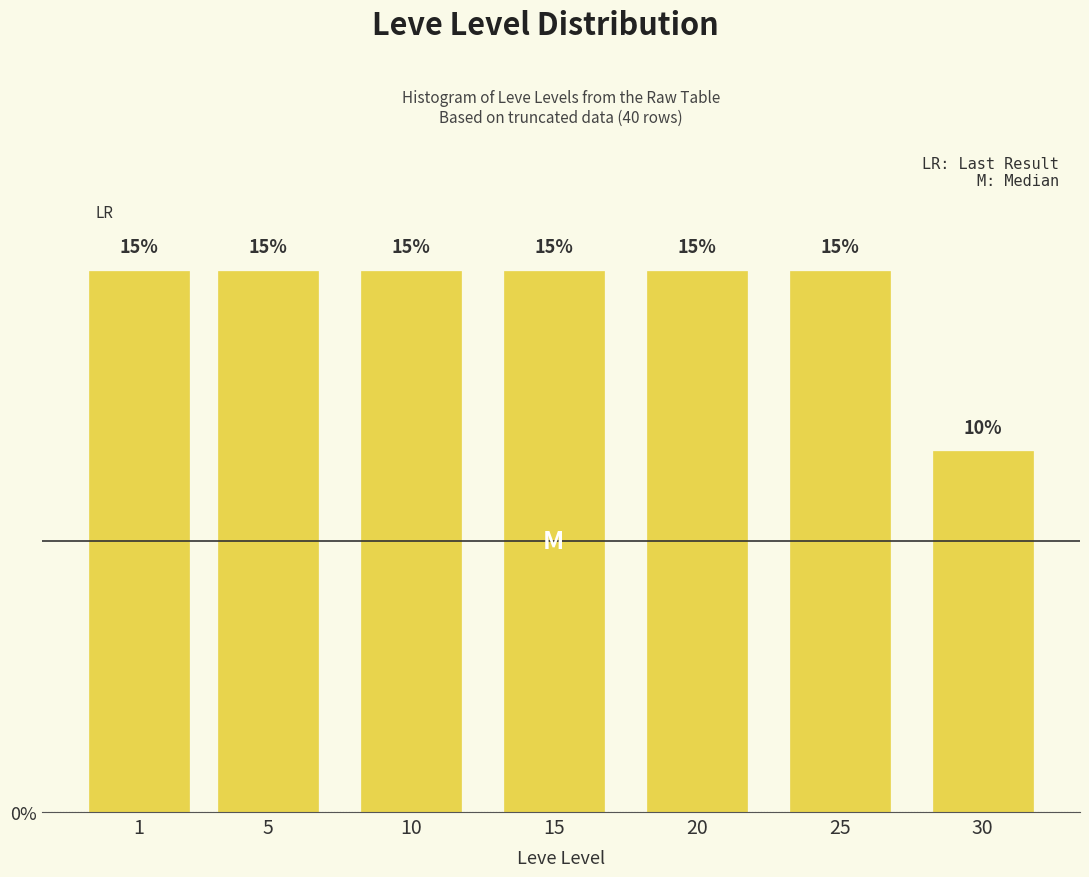

Reading left to right, what are all the values shown in this chart?

15	15	15	15	15	15	10